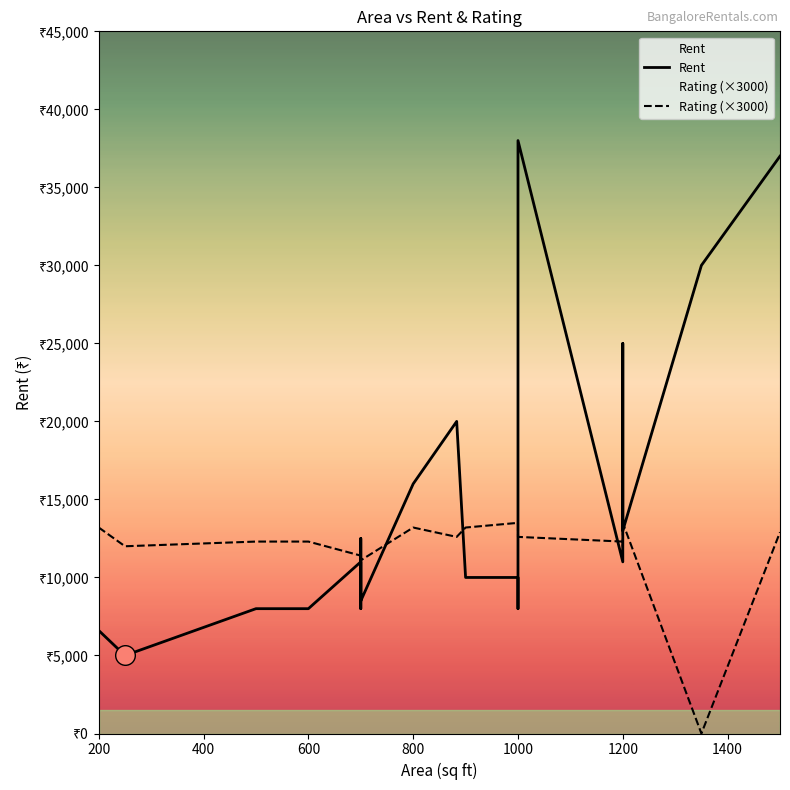

Is the value of Rent at 1200 greater than the value of Rating (×3000) at 400?

No